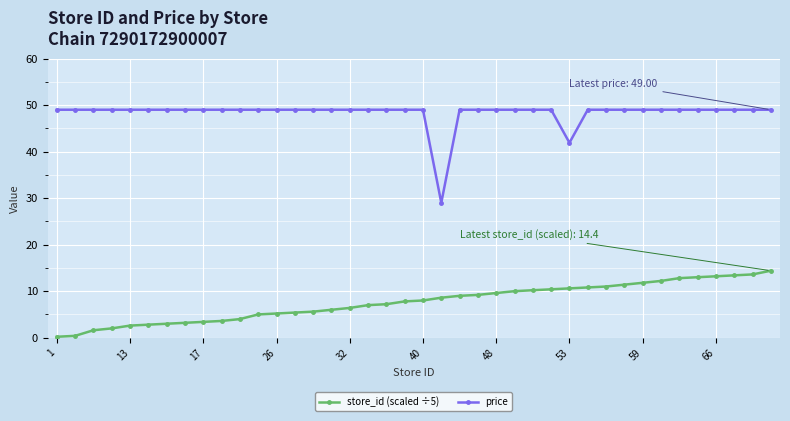

What is the difference between the maximum and minimum values in the store_id (scaled ÷5) series?

14.2